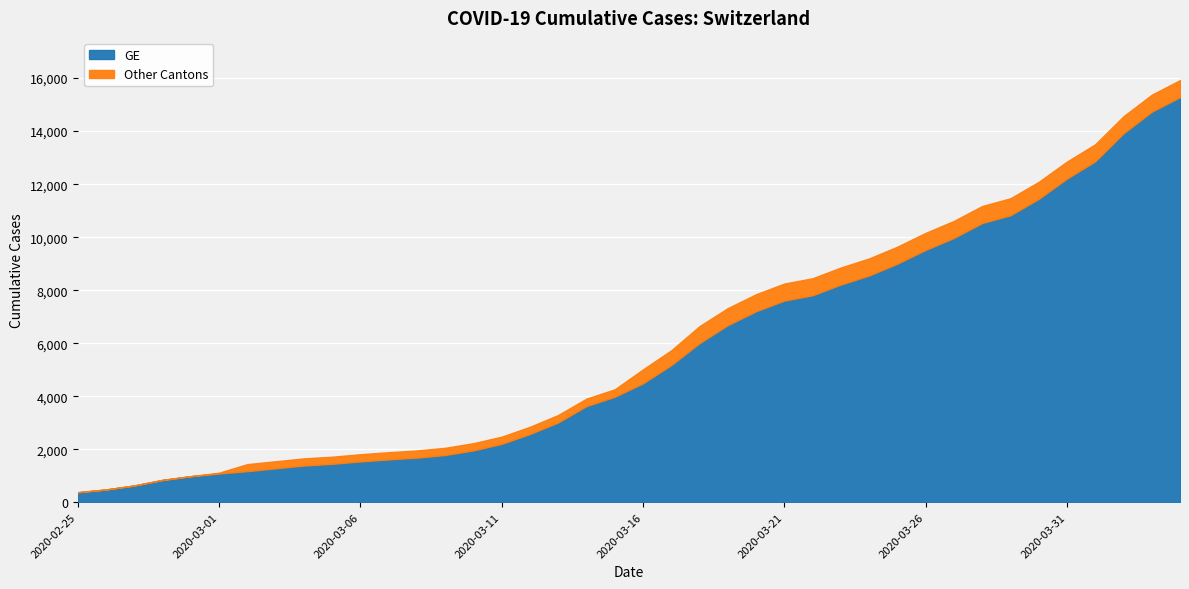

What is the difference between the highest and lowest values at 2020-03-16?

527